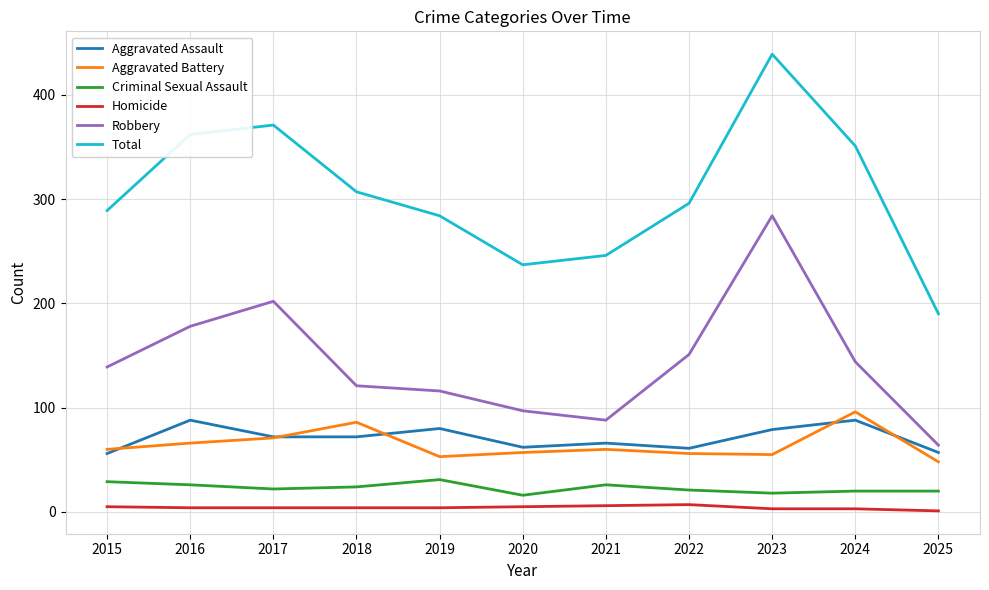

Does the chart display data point markers on the line(s)?

No